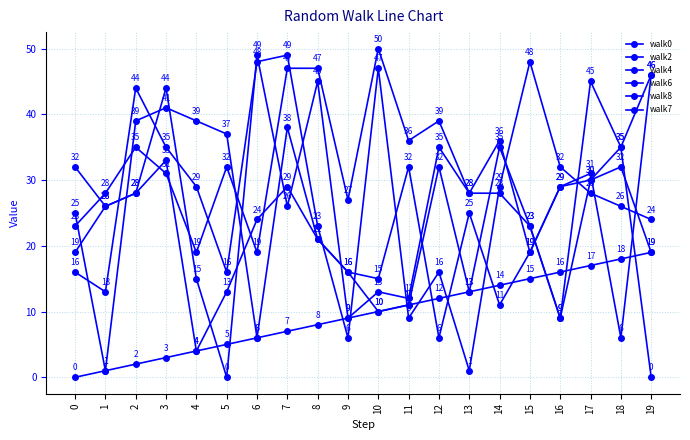

Where is walk2 nearest to the value 21?

8